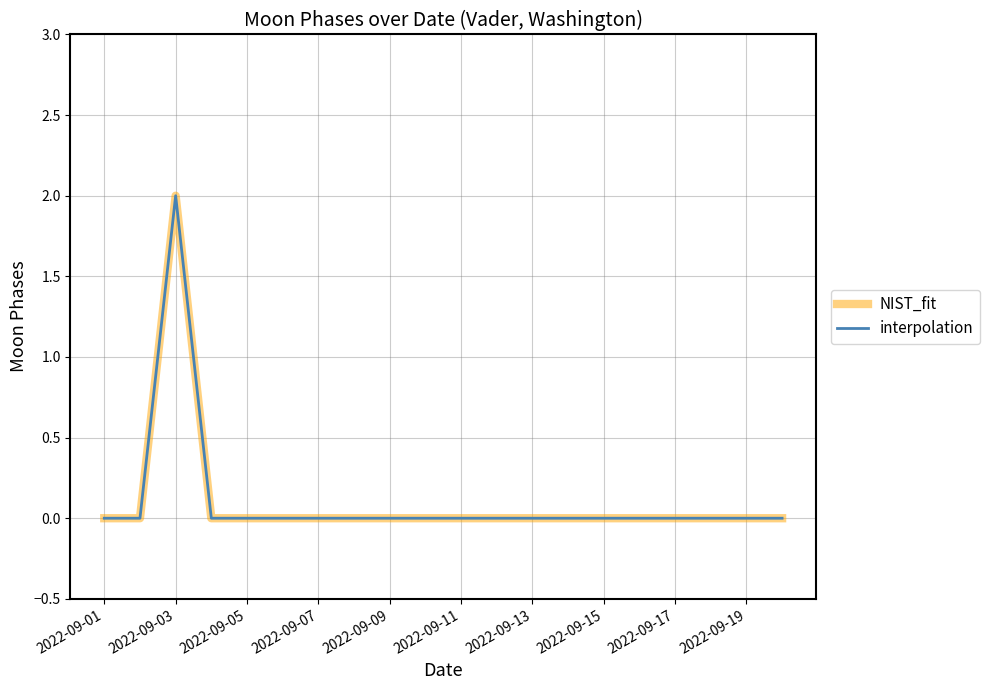

What is the sum of all NIST_fit values?

2